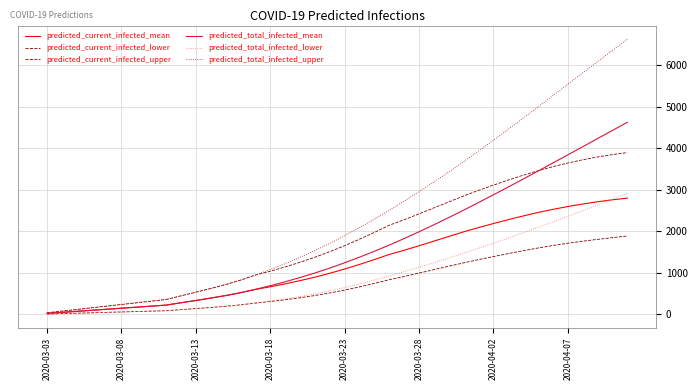

True or false: predicted_current_infected_lower and predicted_total_infected_lower intersect in this chart.

False